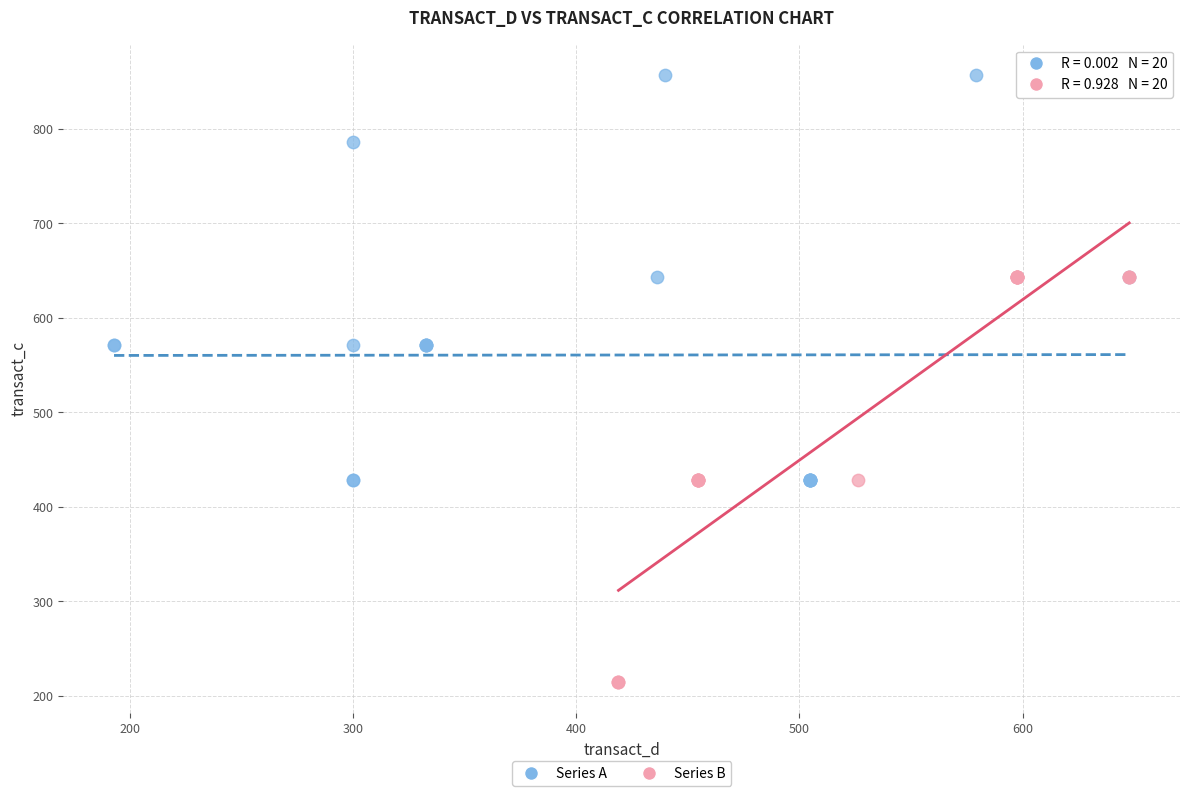

Which series contains the lowest Y value?

Series B